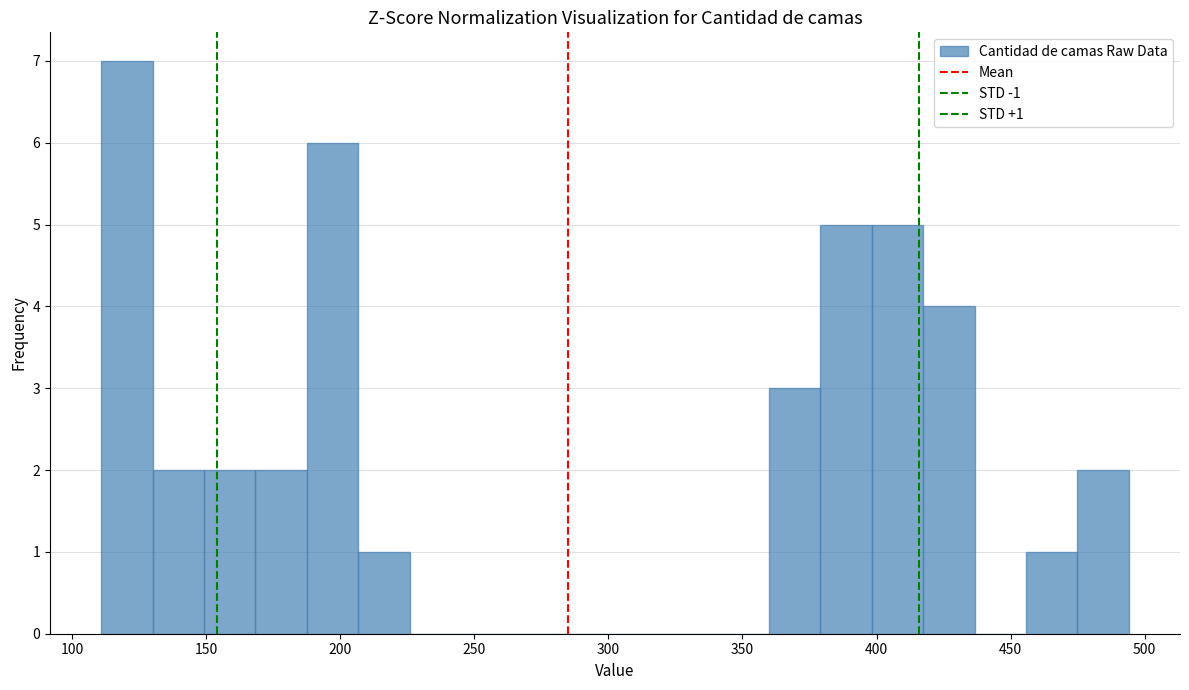

Around what value on the x-axis is the tallest bar? Give the approximate position of its centre, as read against the axis.

120